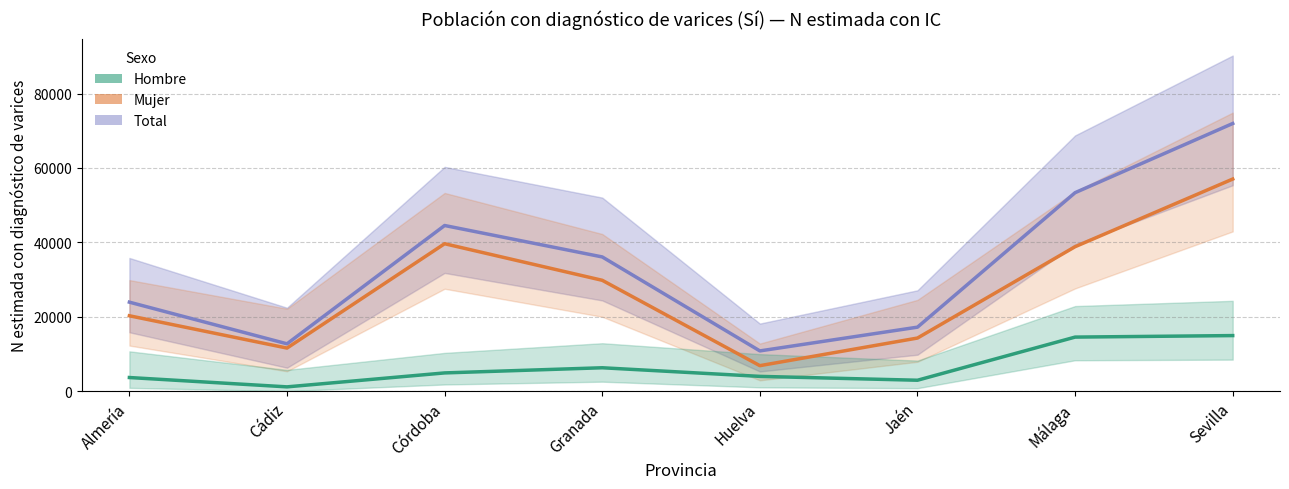

What is the maximum value for Mujer?

57026